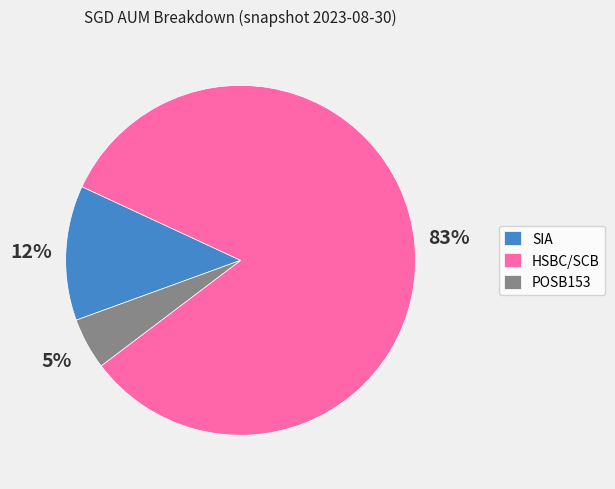

Is it true that SIA is 22% of the pie?

False